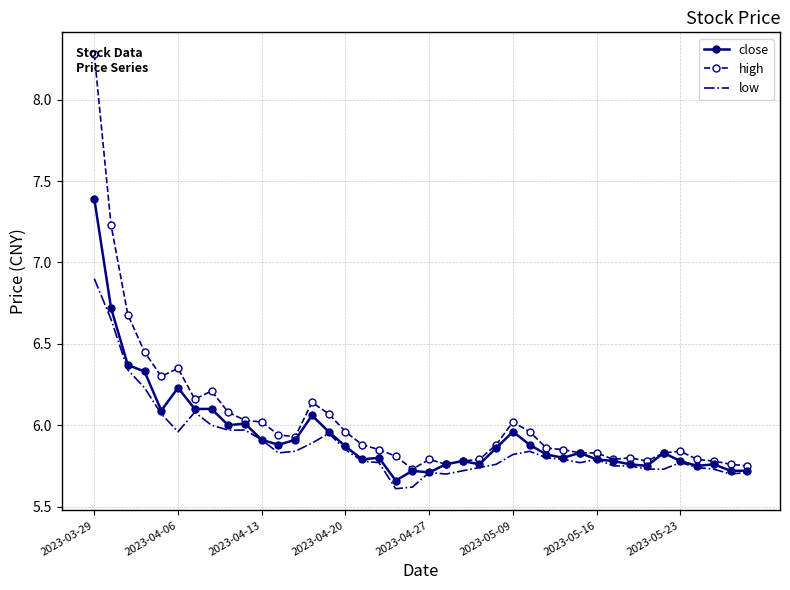

List the series in order of their overall mean, lowest first.

low, close, high